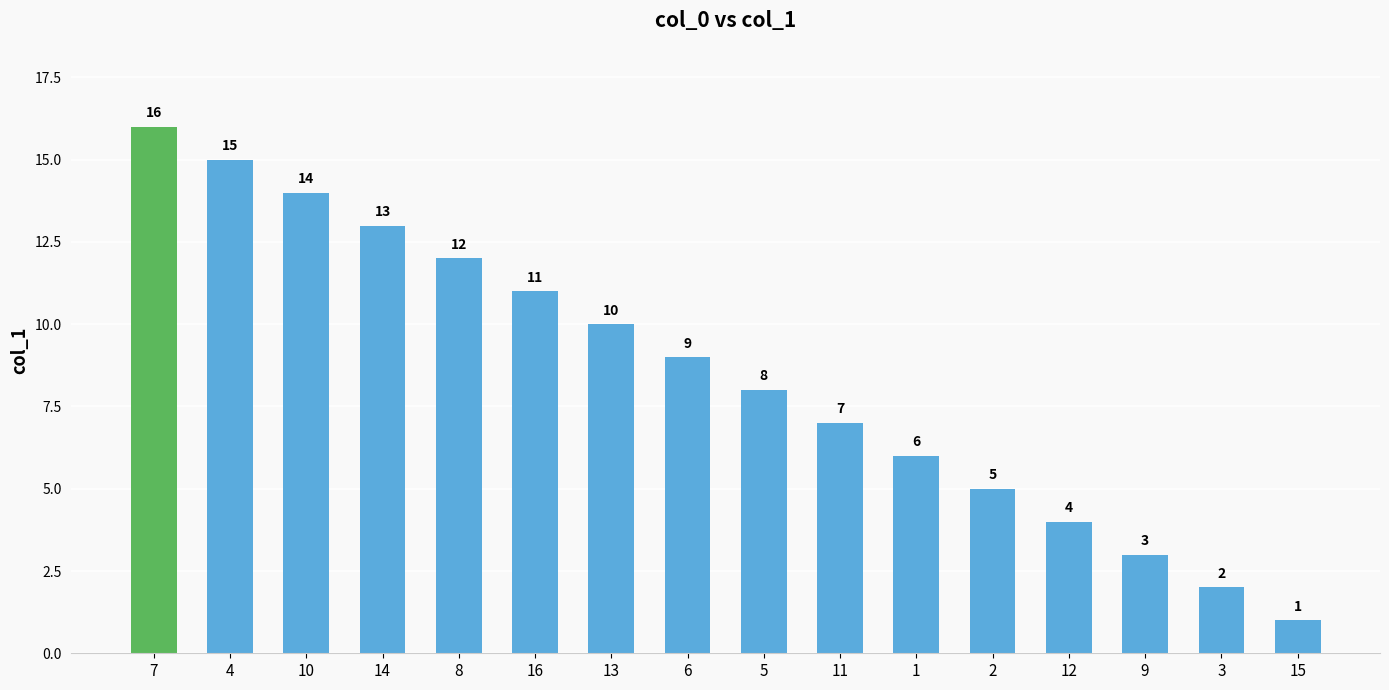

Rank the categories by value from lowest to highest.

15, 3, 9, 12, 2, 1, 11, 5, 6, 13, 16, 8, 14, 10, 4, 7